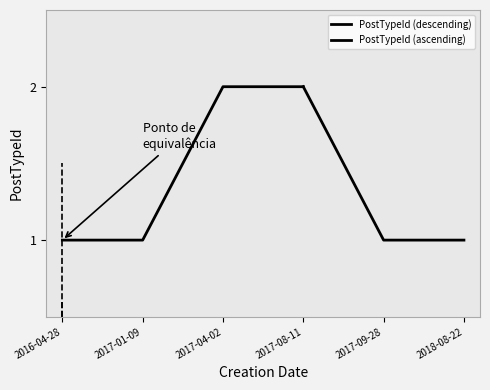

The value at 5 is 1. True or false?

False